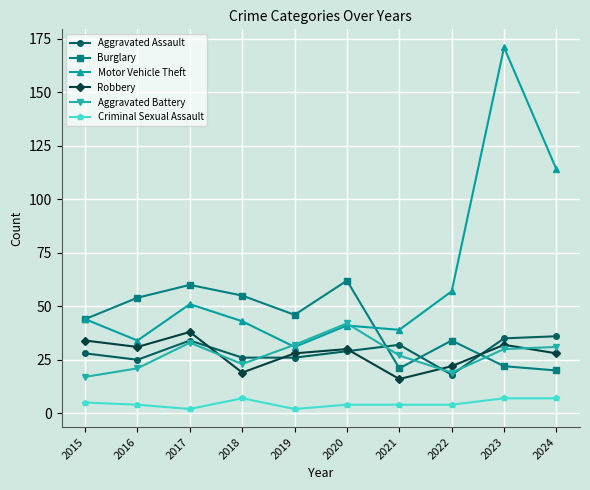

What is the greatest value displayed?

171